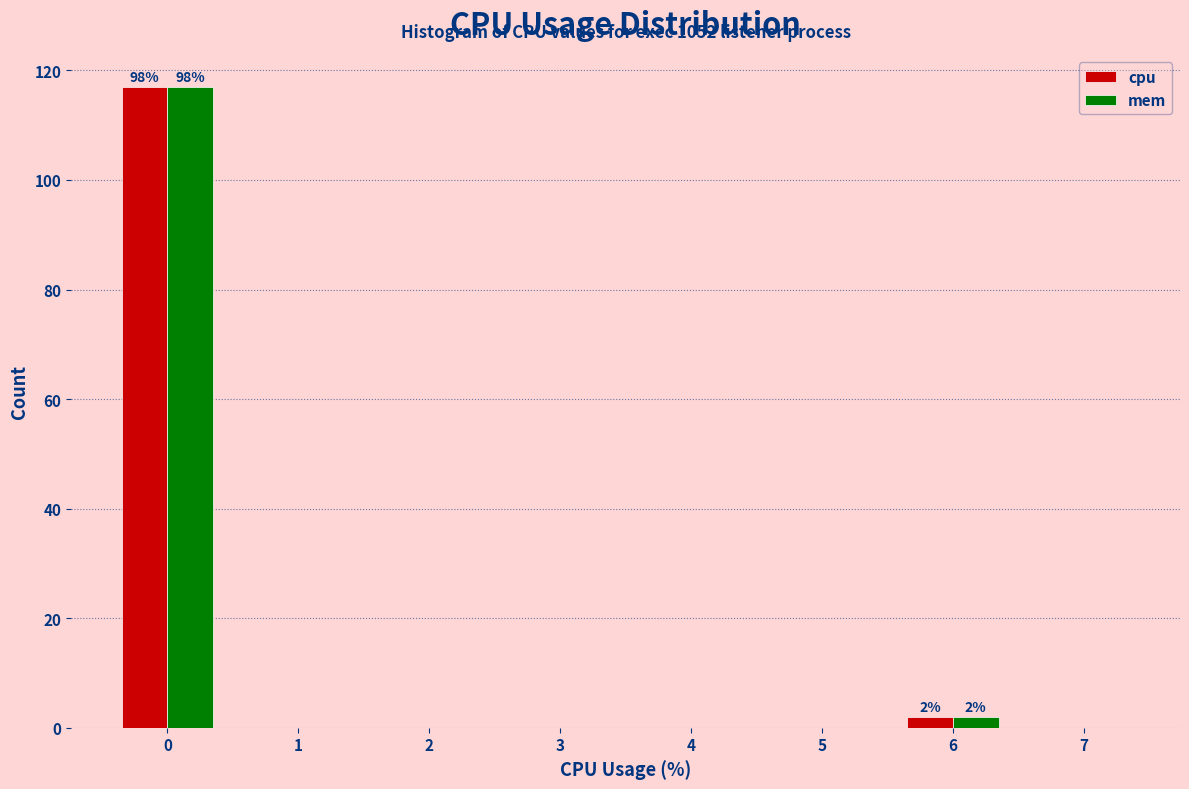

In the cpu series, which range on the x-axis has the tallest bar?

-0.5 to 0.5